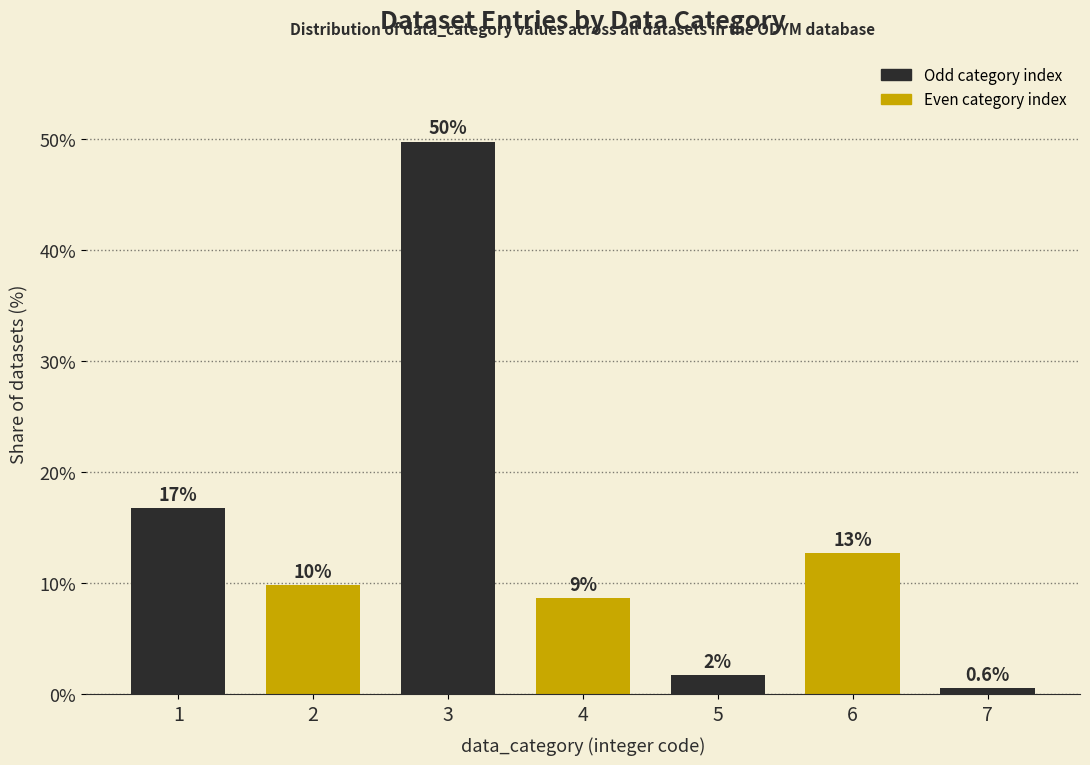

Are the bars horizontal?

No